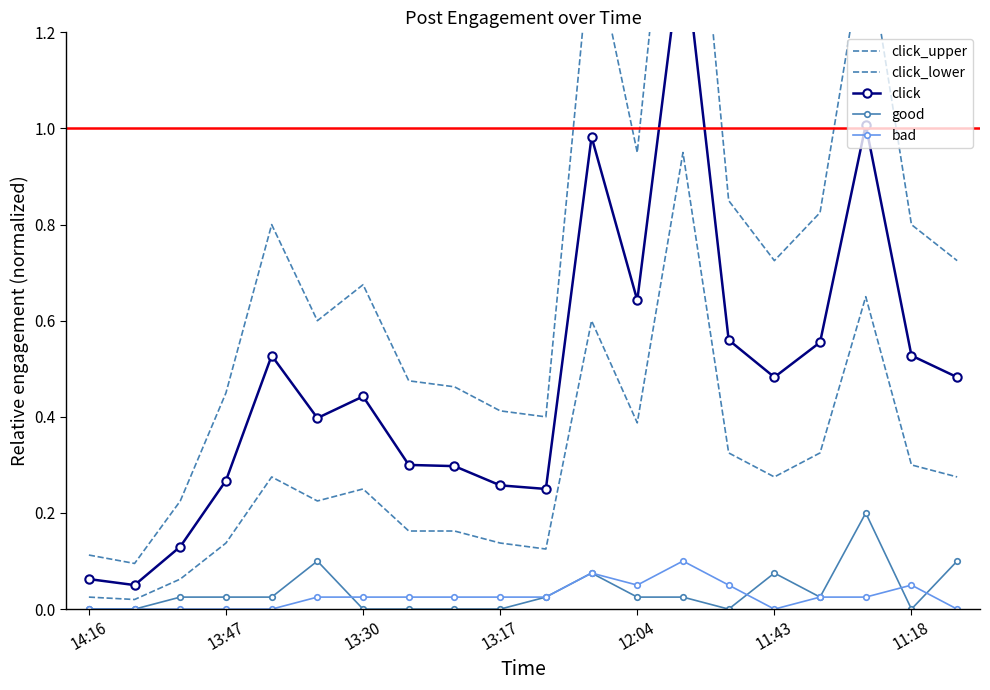

True or false: click_upper and click_lower intersect in this chart.

False